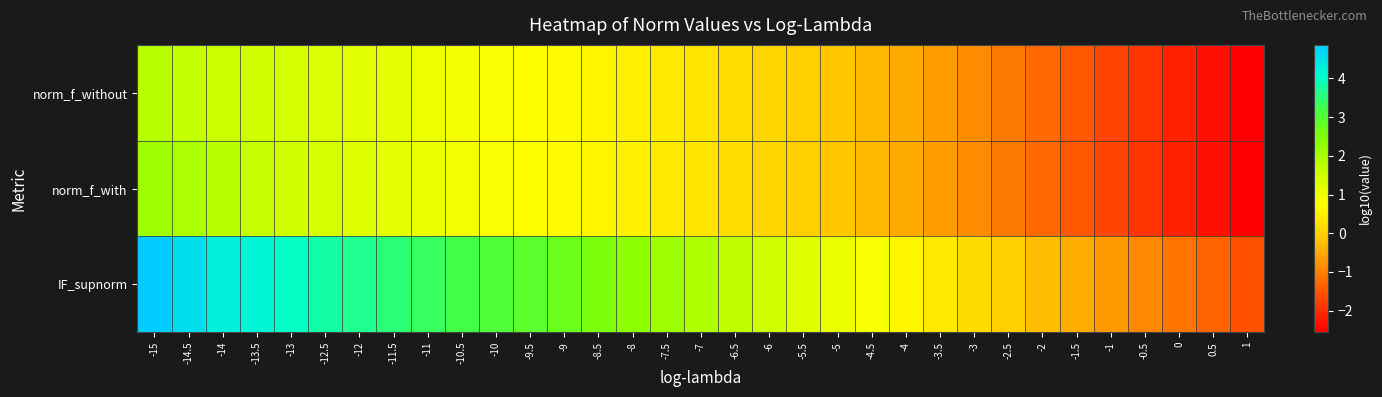

At which category does the chart reach its peak across all series?

-15